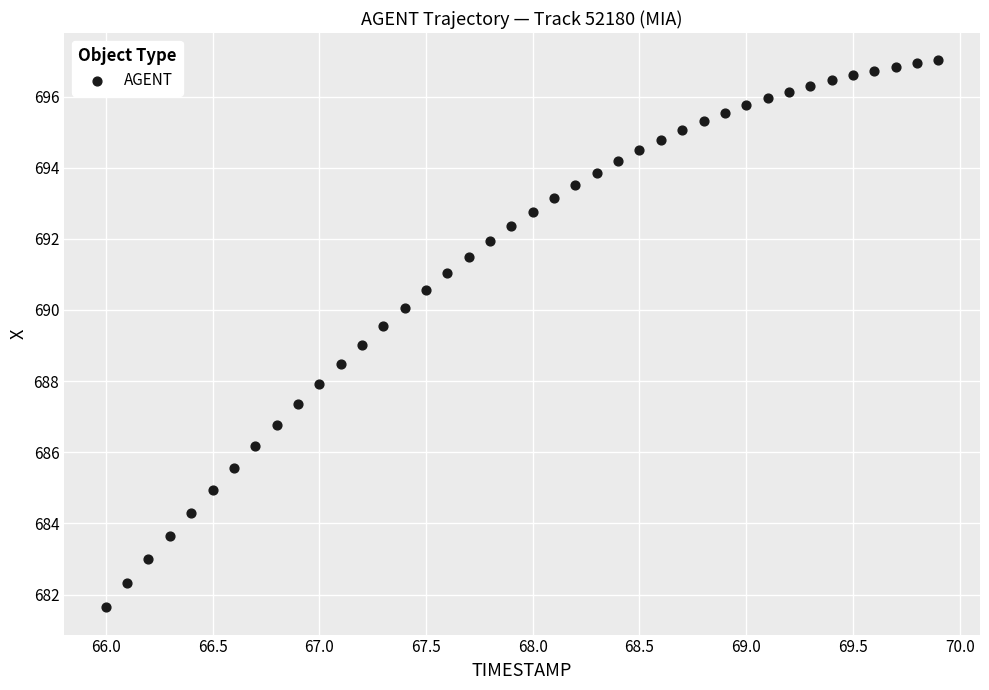

What is the range of Y values (max minus min)?

15.4